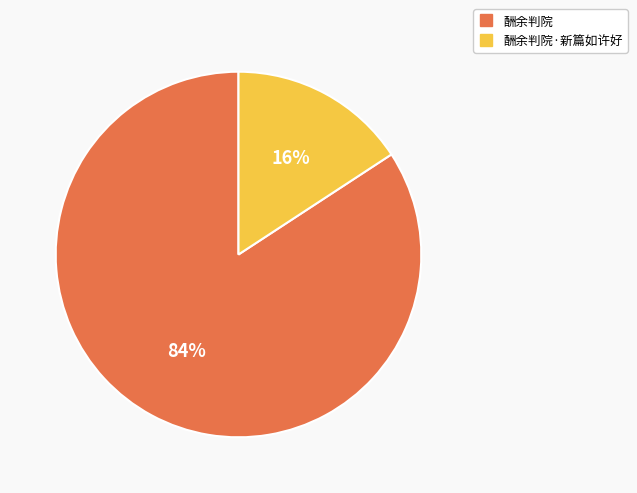

Is there any slice that represents more than half of the pie?

Yes